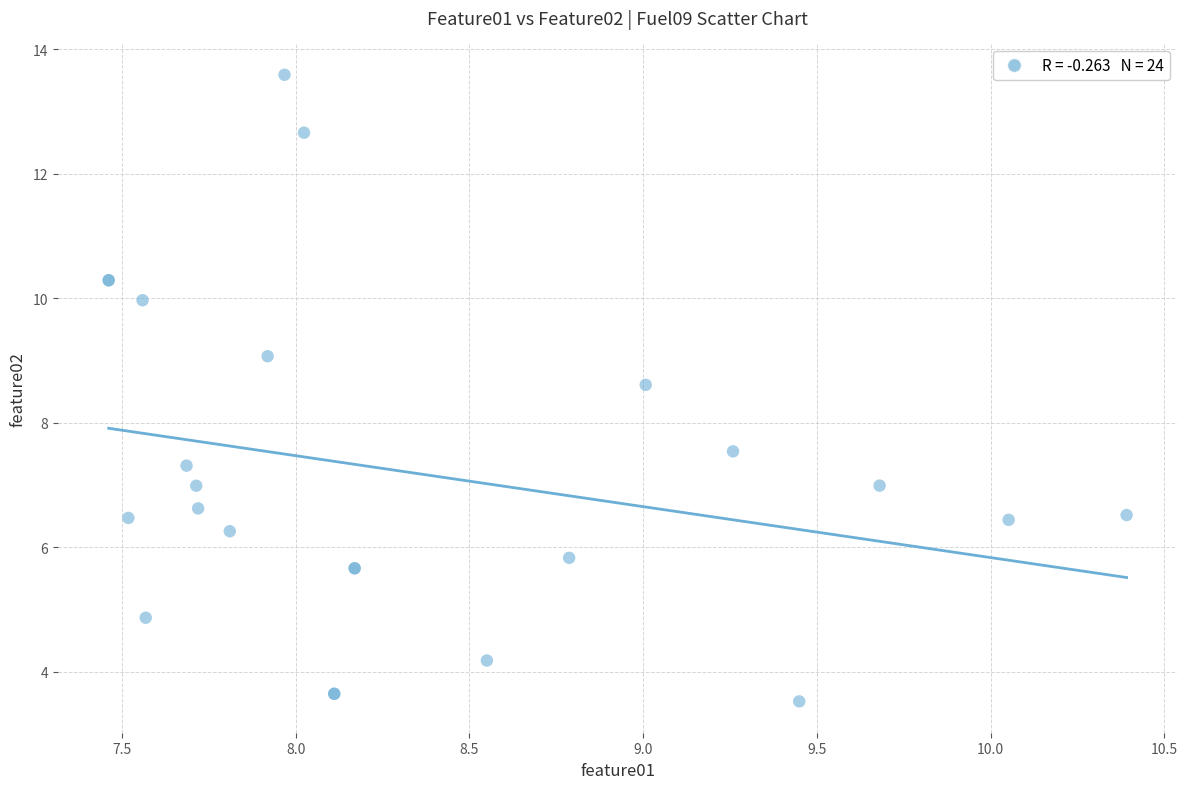

What Y value in the scatter plot is closest to 8?

7.5